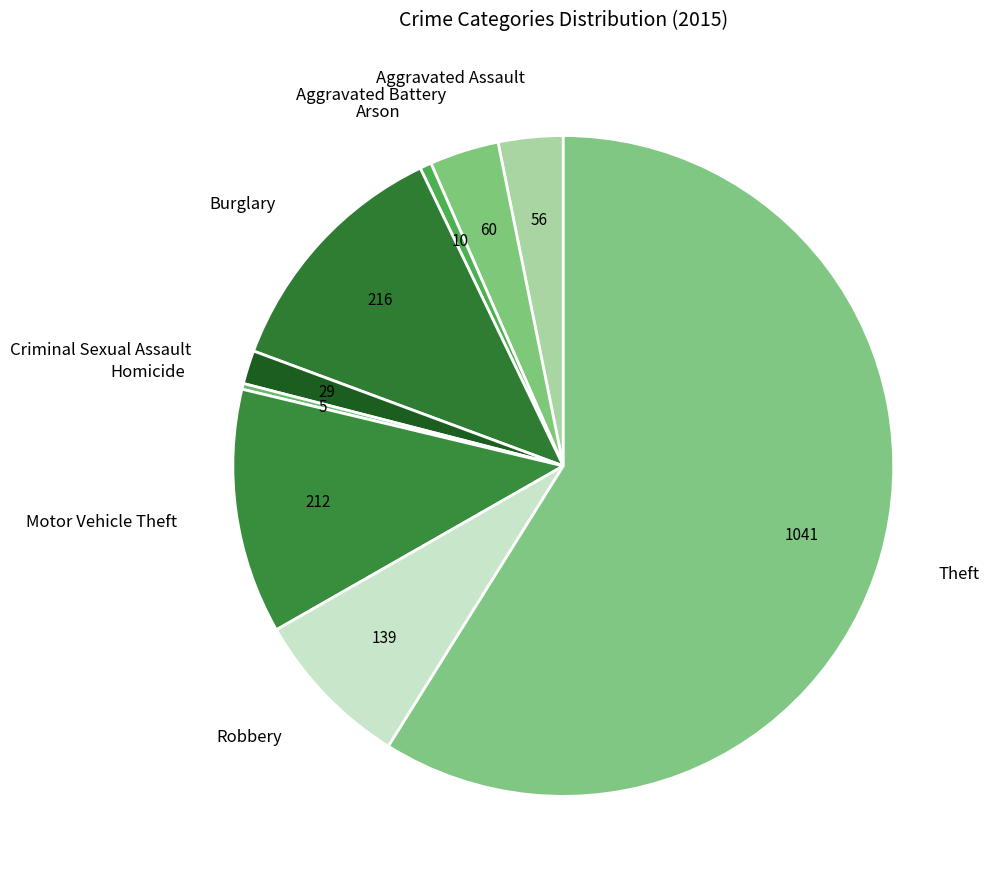

Combined, do Burglary and Motor Vehicle Theft account for over 50%?

No